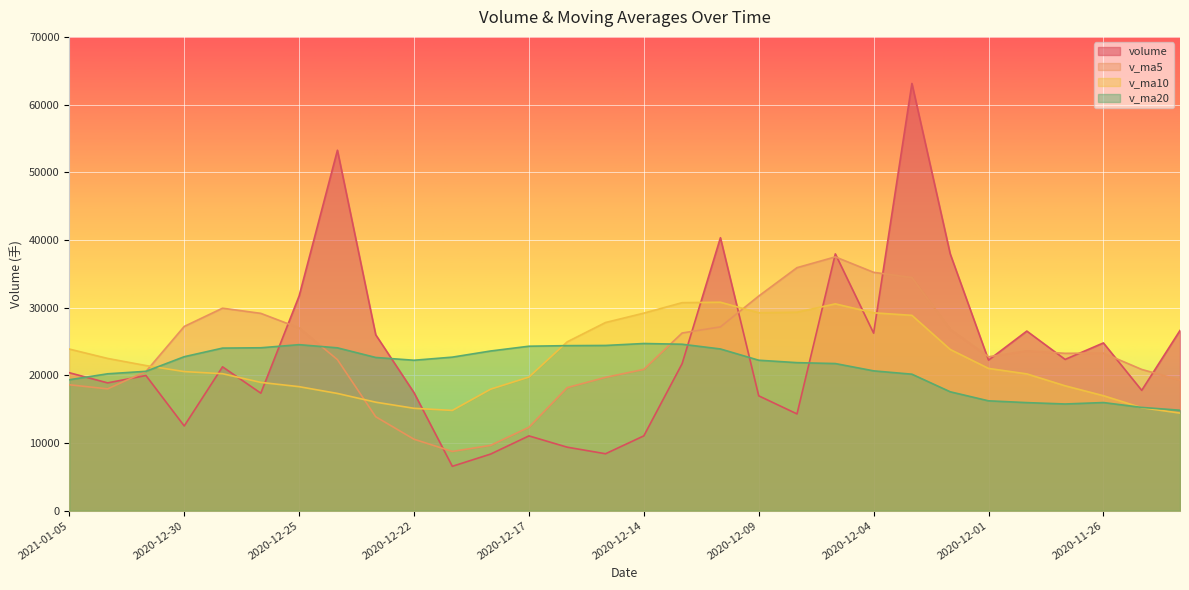

Rank the series by their maximum value, from lowest to highest.

v_ma20, v_ma10, v_ma5, volume